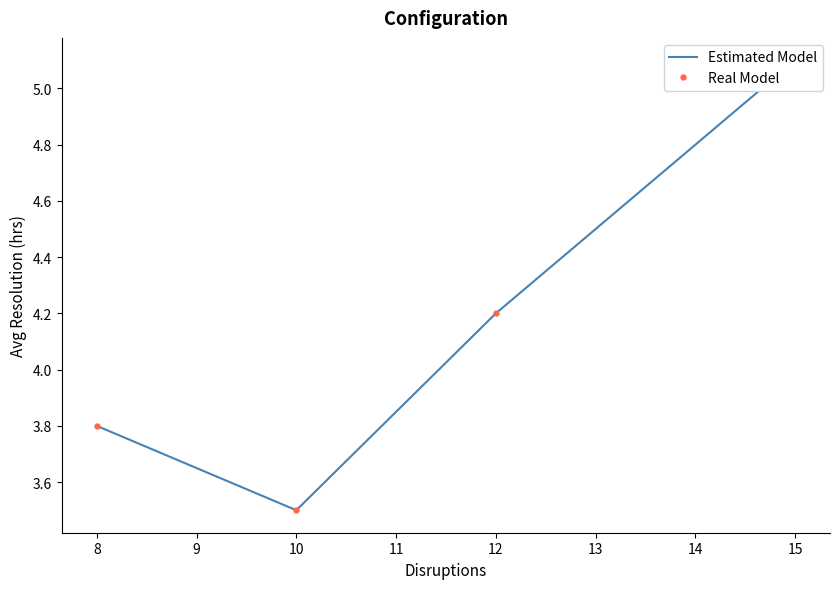

What is the difference between the maximum and minimum values in the Estimated Model series?

1.6